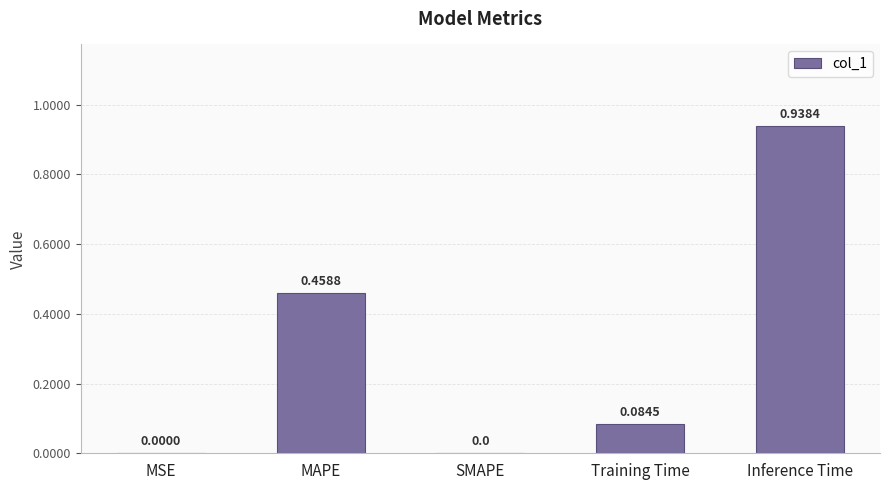

Which label corresponds to the largest value in the chart?

Inference Time